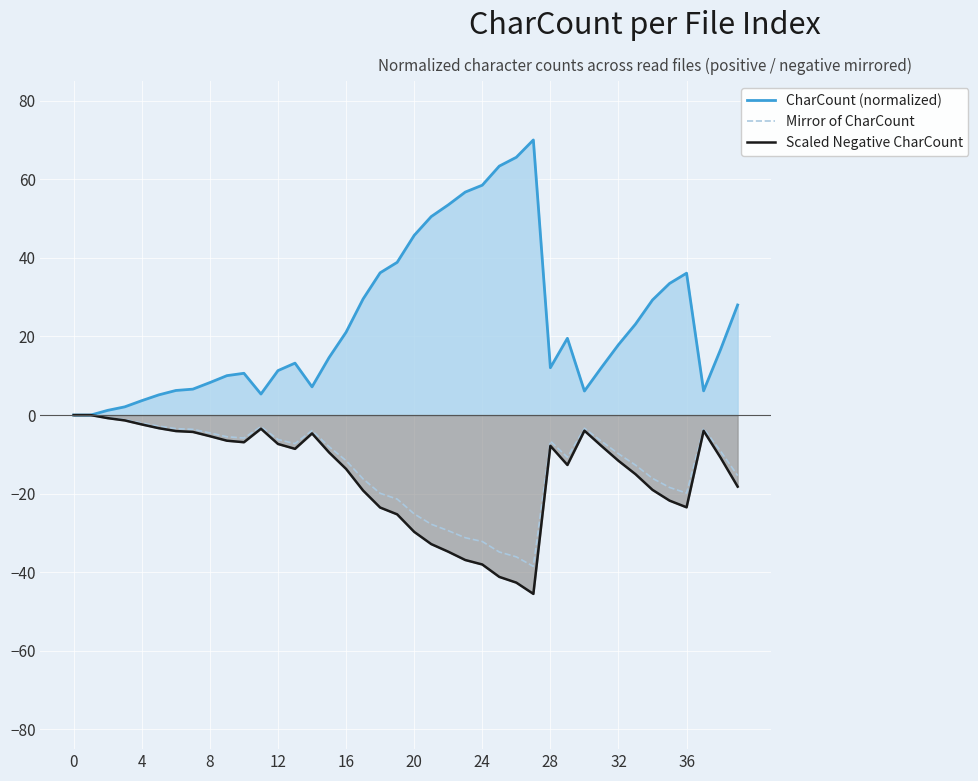

True or false: Scaled Negative CharCount and Mirror of CharCount cross at least once.

False